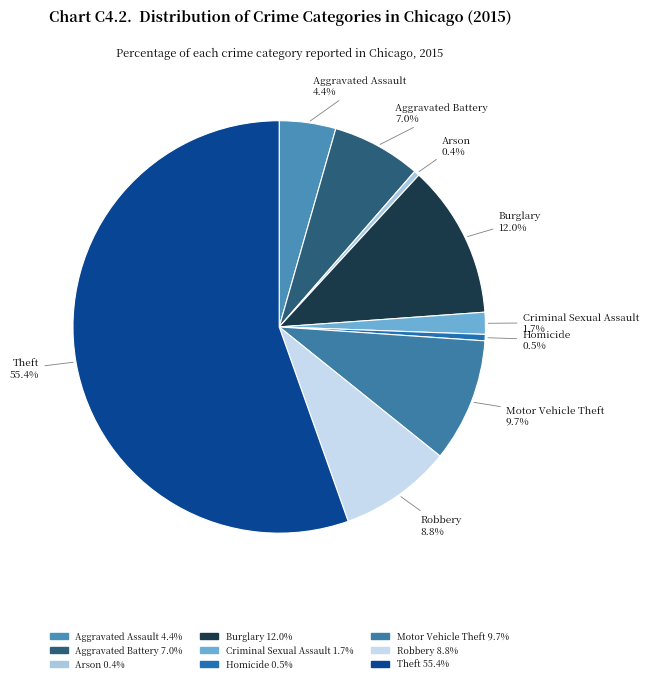

True or false: Aggravated Assault accounts for 4% of the total.

True